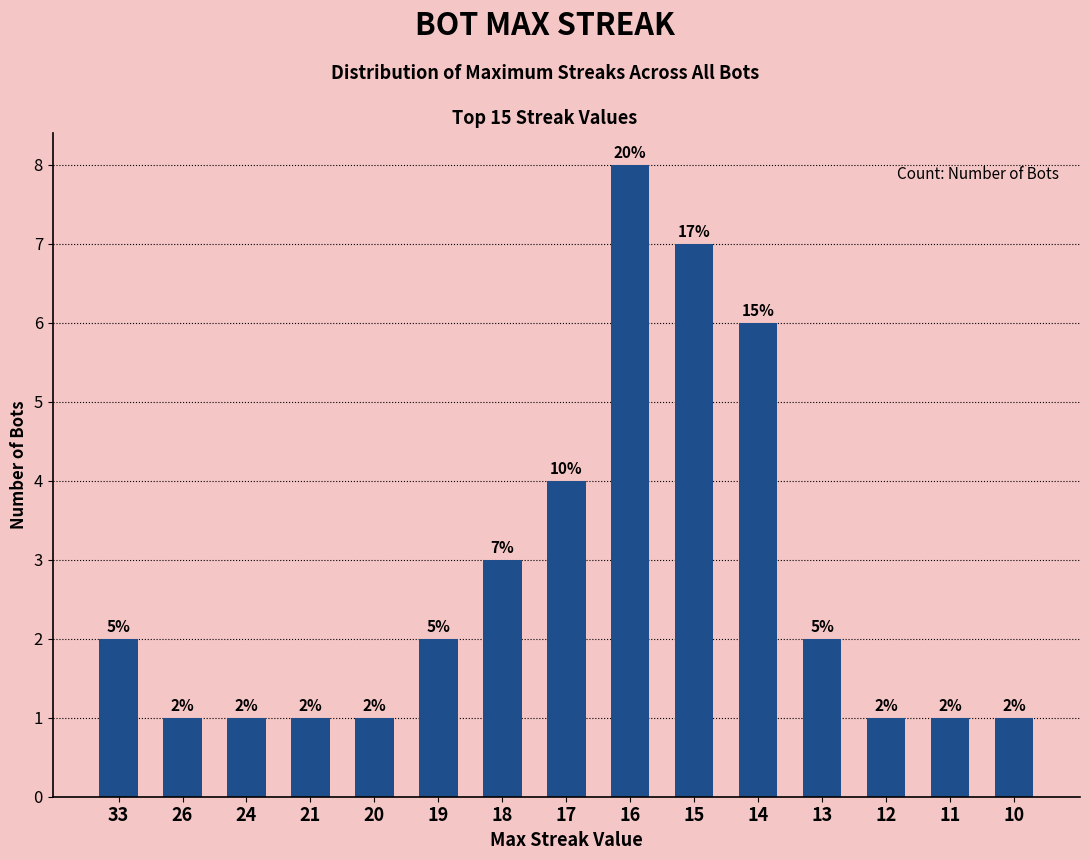

Which label corresponds to the largest value in the chart?

16